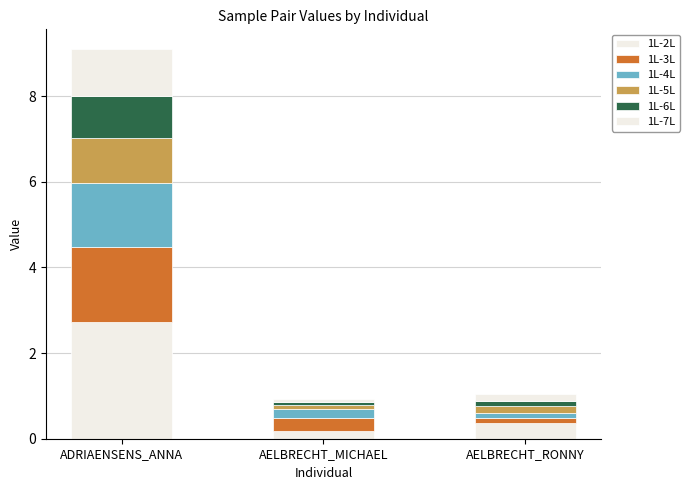

What is the sum of the 1L-5L values at AELBRECHT_MICHAEL and AELBRECHT_RONNY?

0.2